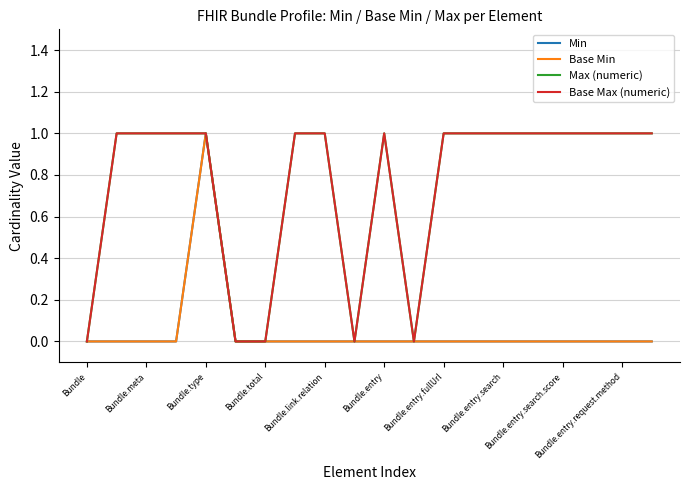

What is the label of the 2nd point from the left?

Bundle.meta